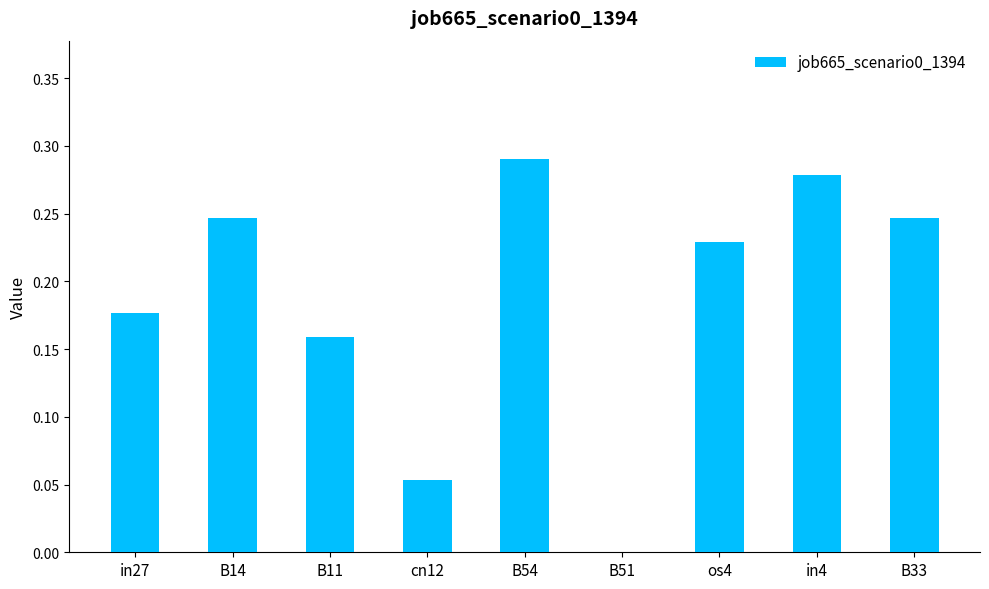

True or false: the data shows 0.4 at in4.

False